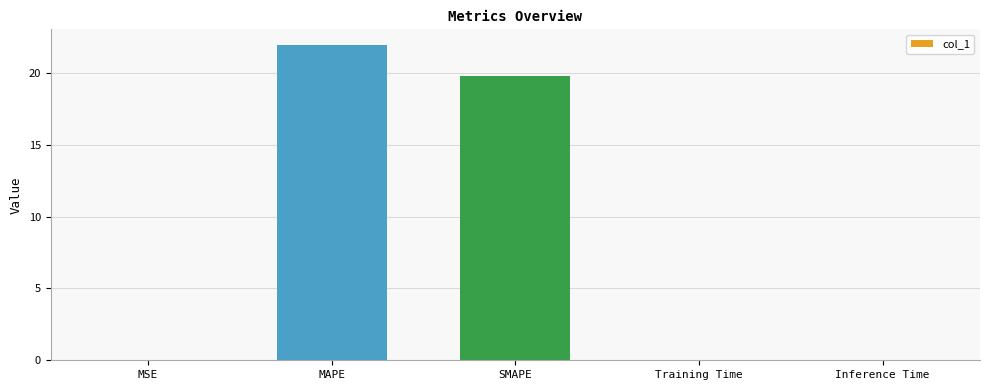

What is the sum of the values at SMAPE and Training Time?

19.8